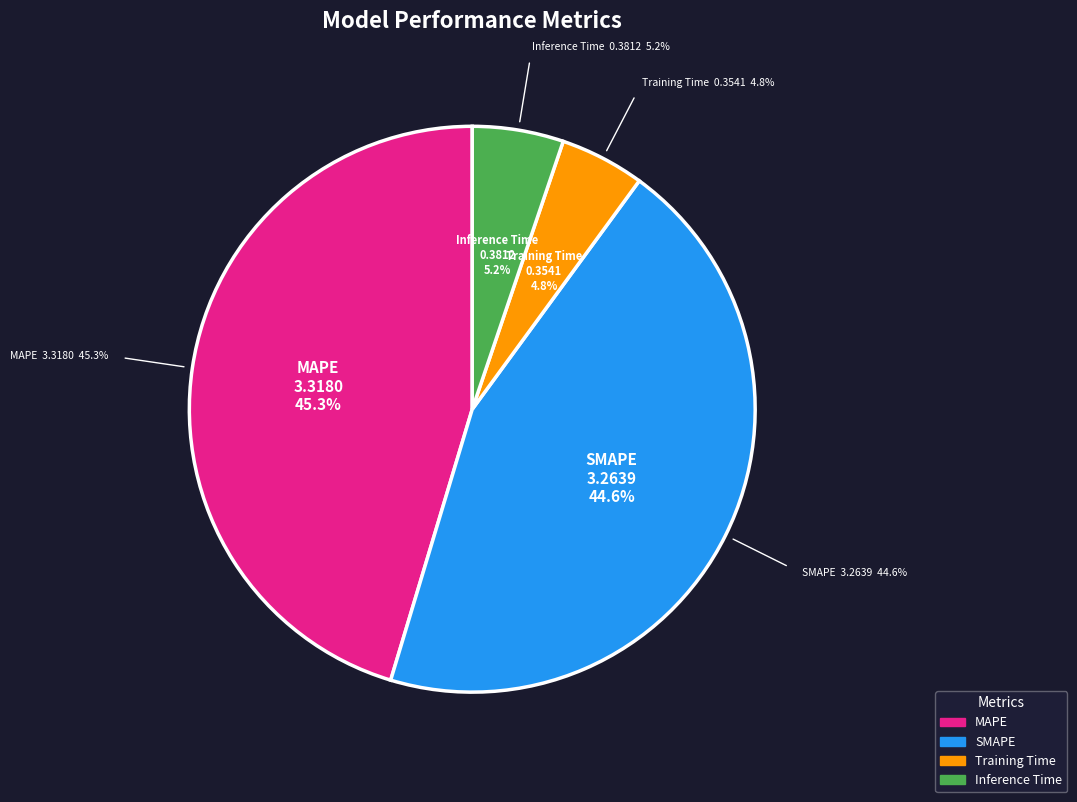

Do MAPE and SMAPE together represent more than half of the pie?

Yes